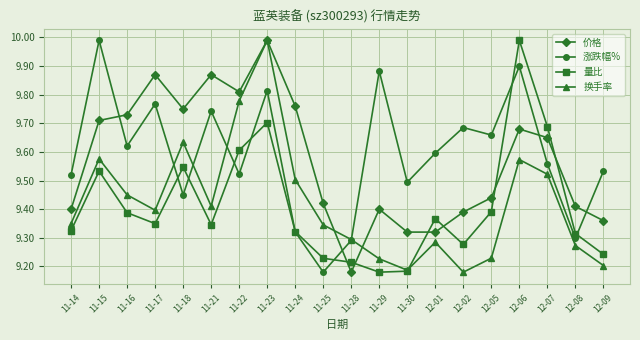

In 涨跌幅%, how many points are higher than both neighbors (excluding endpoints)?

7